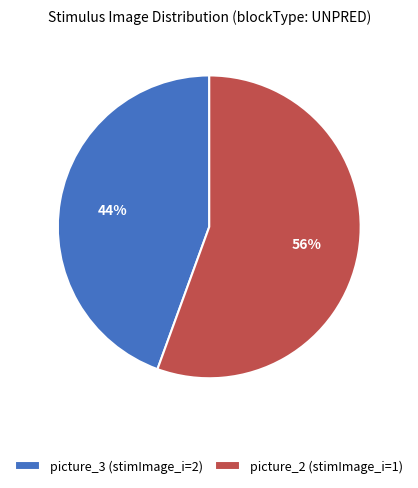

Combined, do picture_2 (stimImage_i=1) and picture_3 (stimImage_i=2) account for over 50%?

Yes